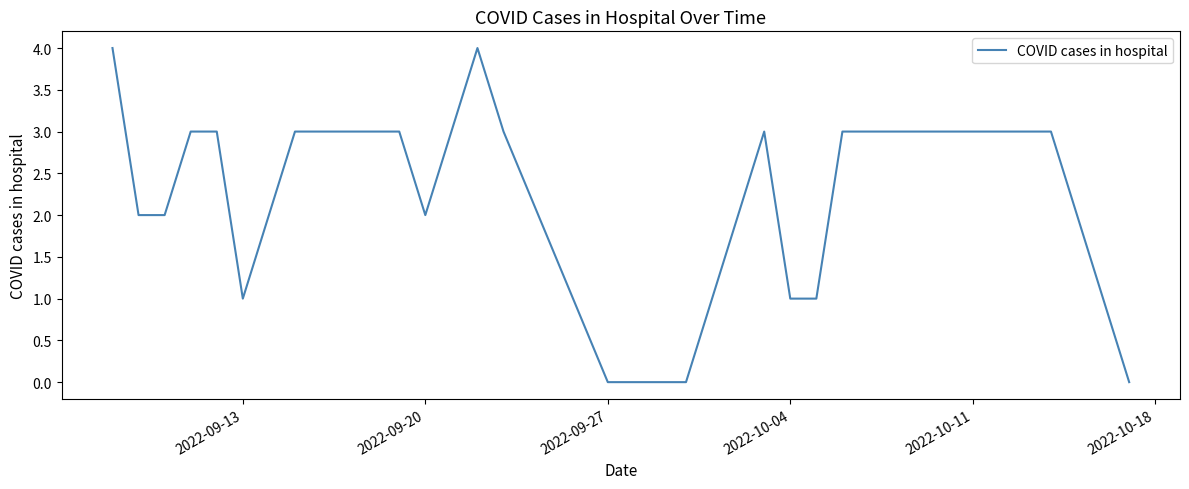

How many lines are shown in the chart?

1